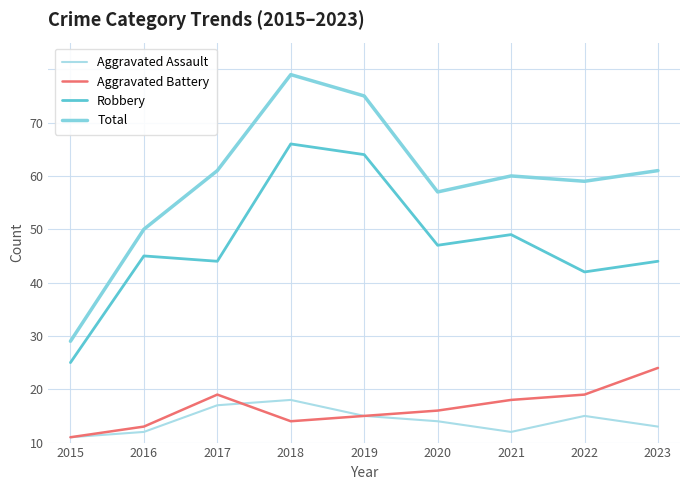

True or false: Aggravated Battery and Aggravated Assault intersect in this chart.

True